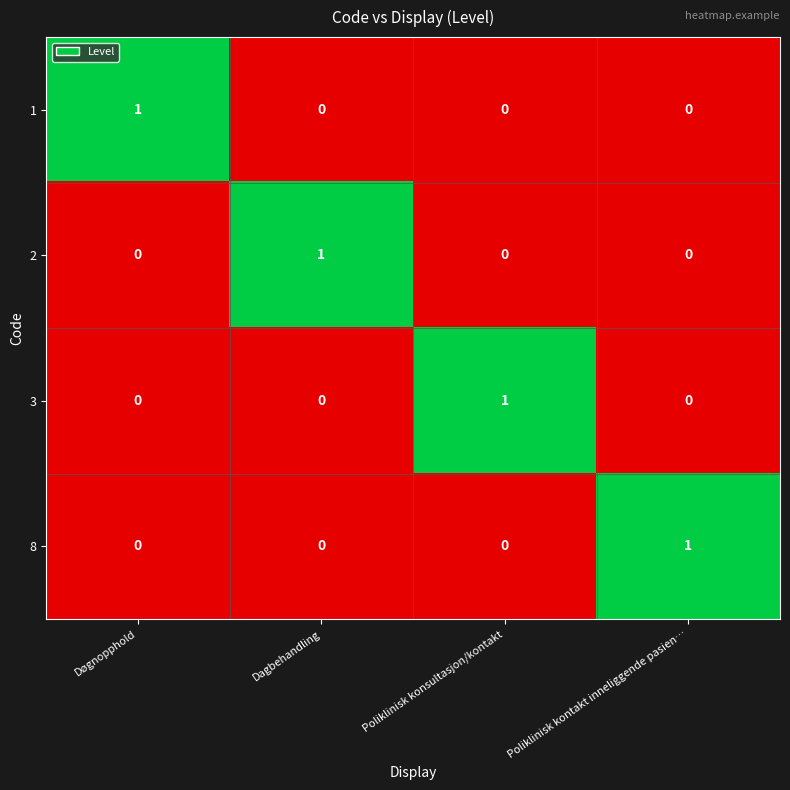

Count the 1 values in the range 0 to 1.

4